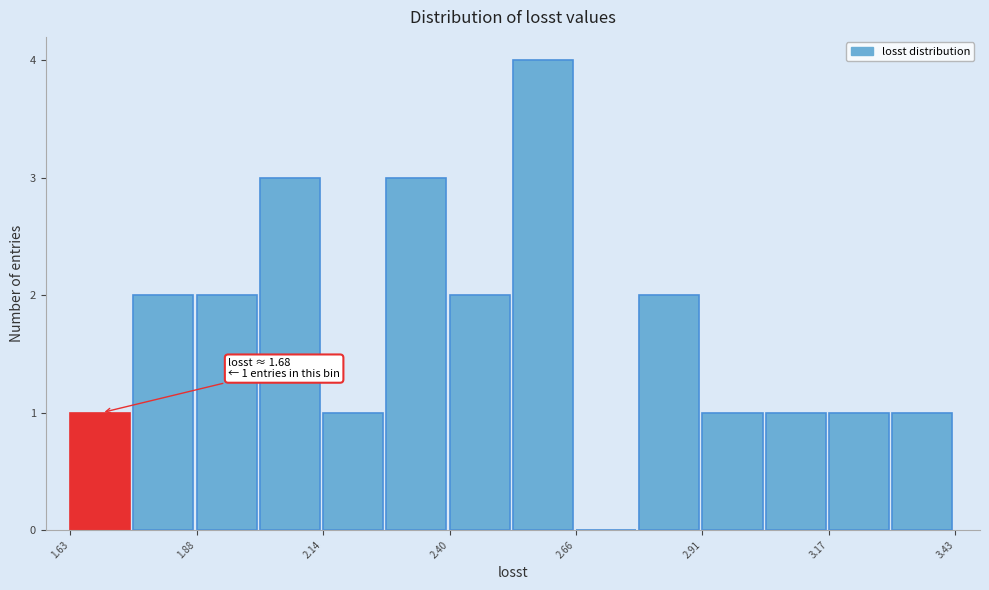

Read against the x-axis, roughly where is the centre of the tallest bar?

2.60